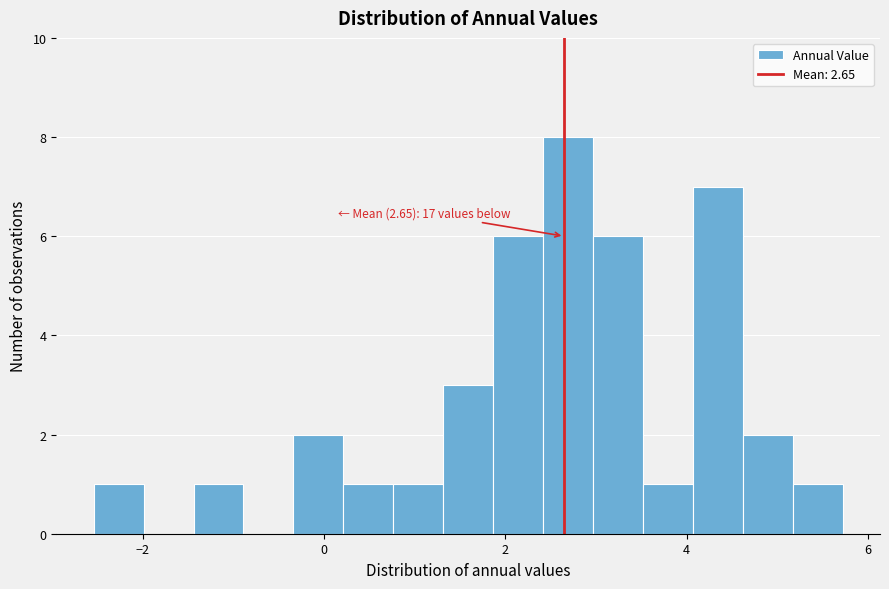

Around what value on the x-axis is the tallest bar? Give the approximate position of its centre, as read against the axis.

2.6